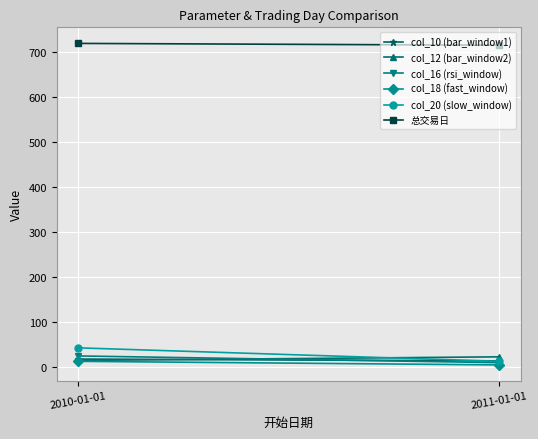

At how many categories does at least one series exceed 35?

2